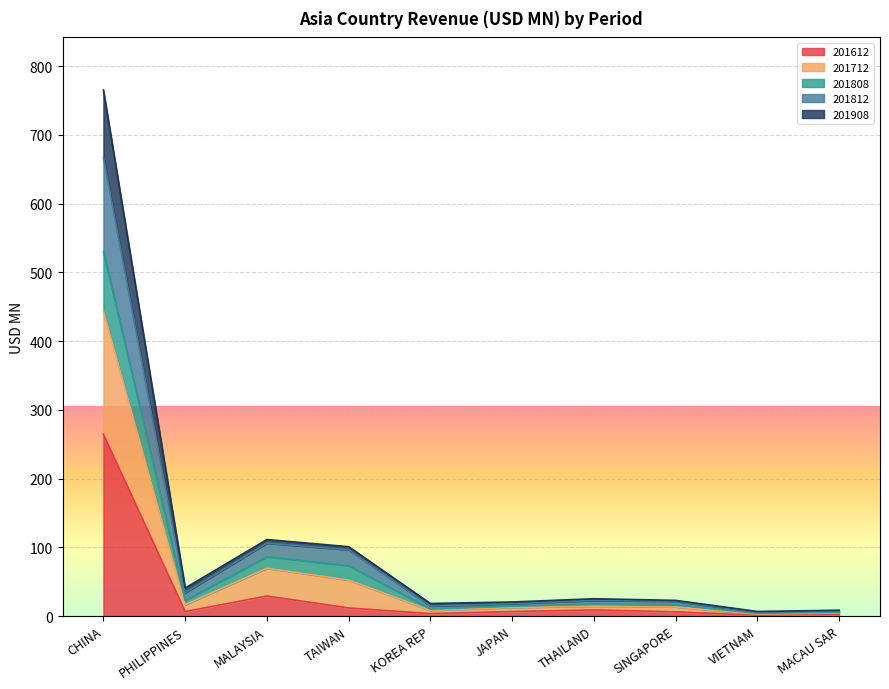

True or false: 201712 has a value of 29.8 at SINGAPORE.

False